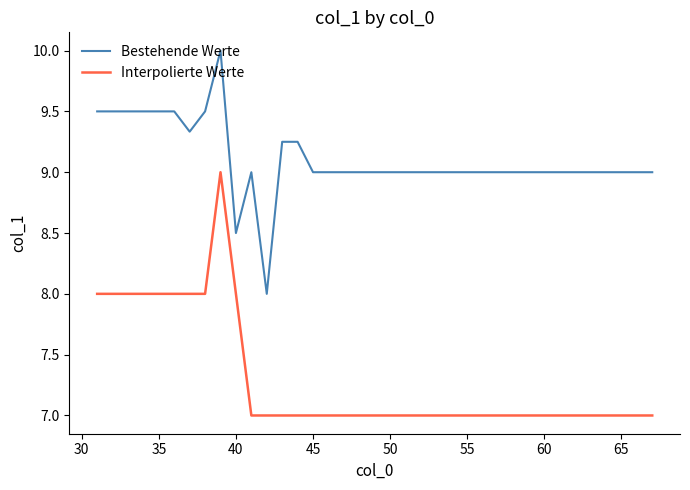

True or false: Interpolierte Werte and Bestehende Werte cross at least once.

False